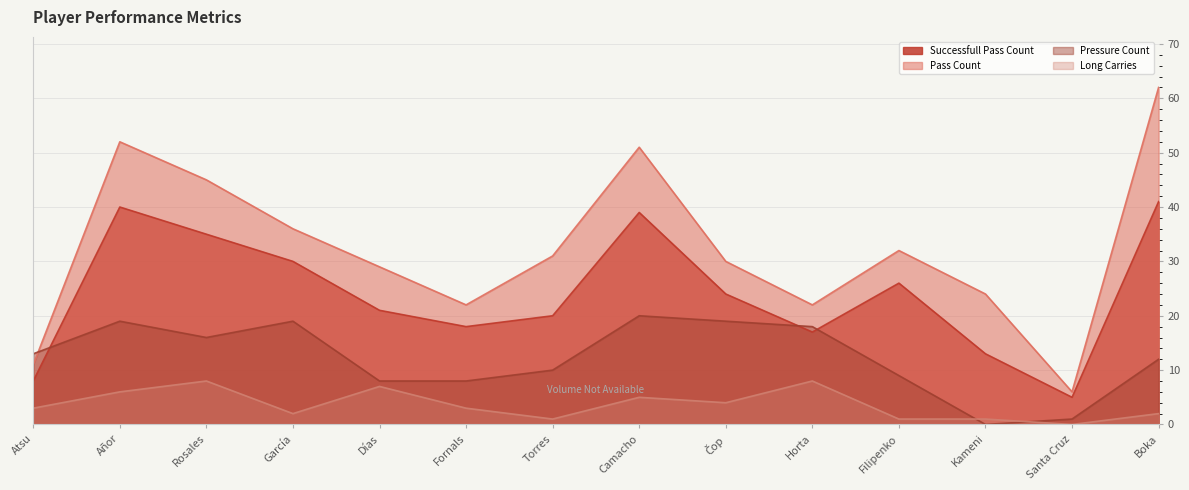

Which series changed the most between Días and Fornals?

Pass Count